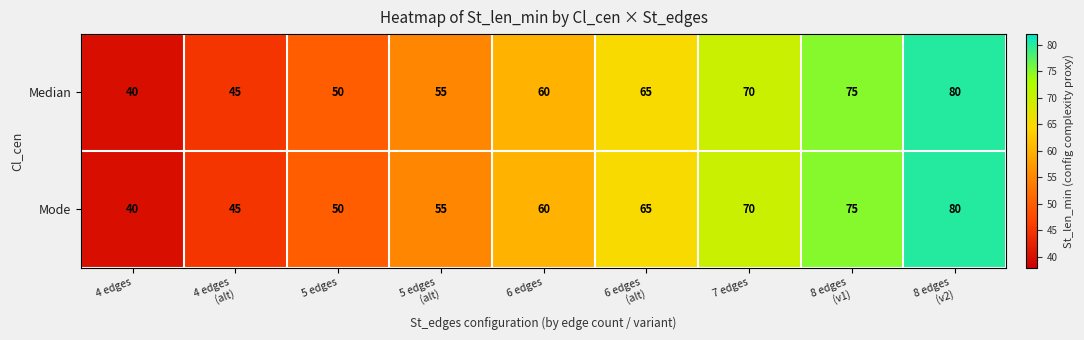

True or false: Mode has a value of 60 at 6 edges.

True